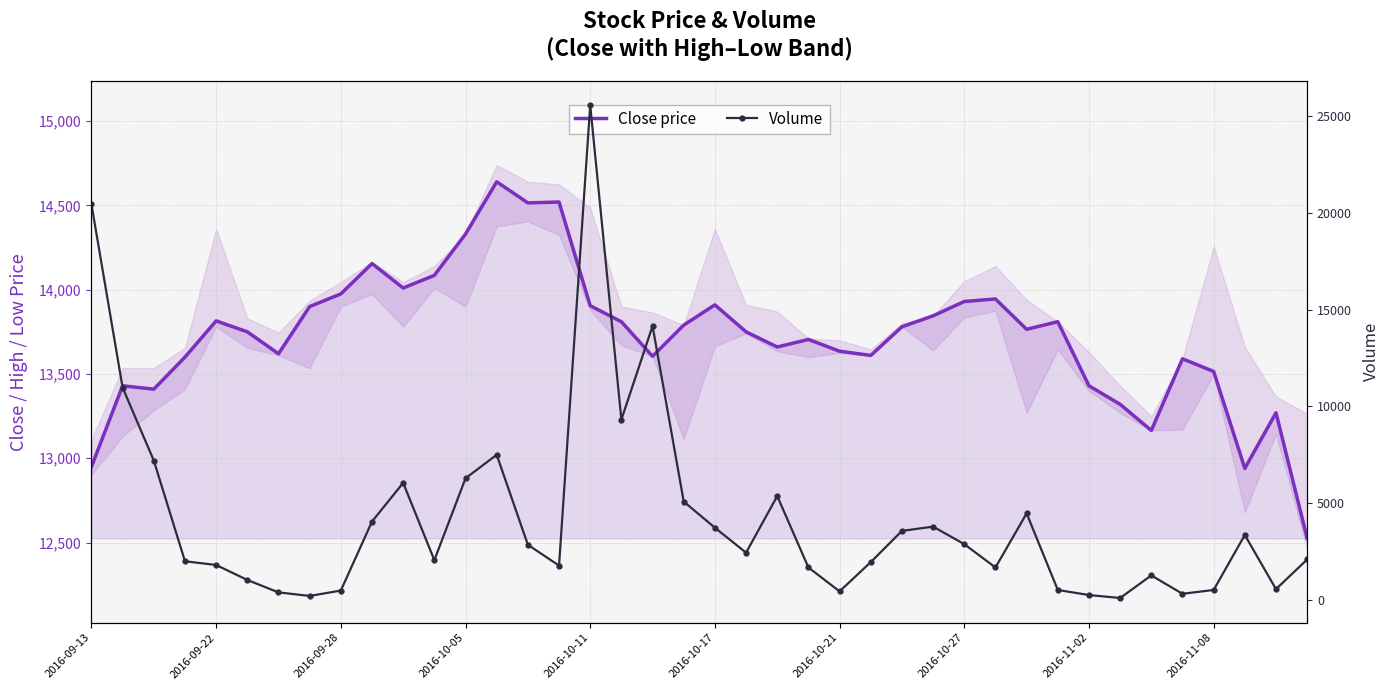

List the series in order of their overall mean, lowest first.

Volume, Close price